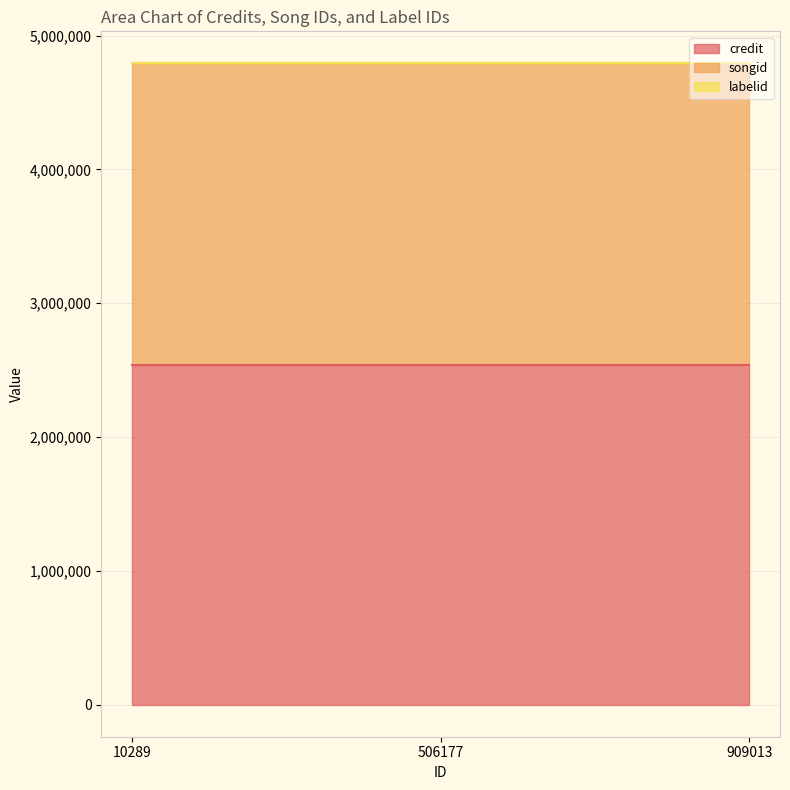

Between 506177 and 10289, which is larger?

506177